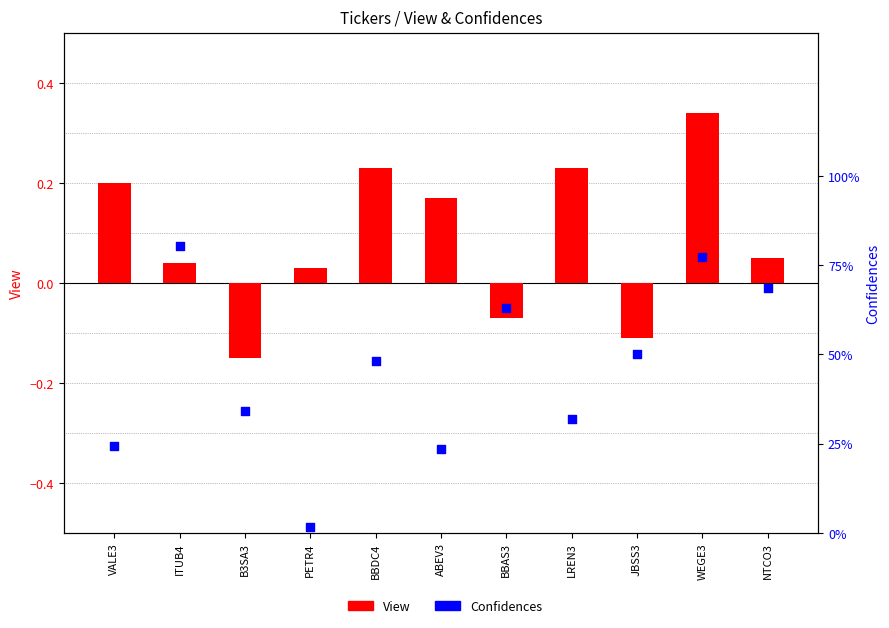

At how many categories does at least one series exceed 0?

11